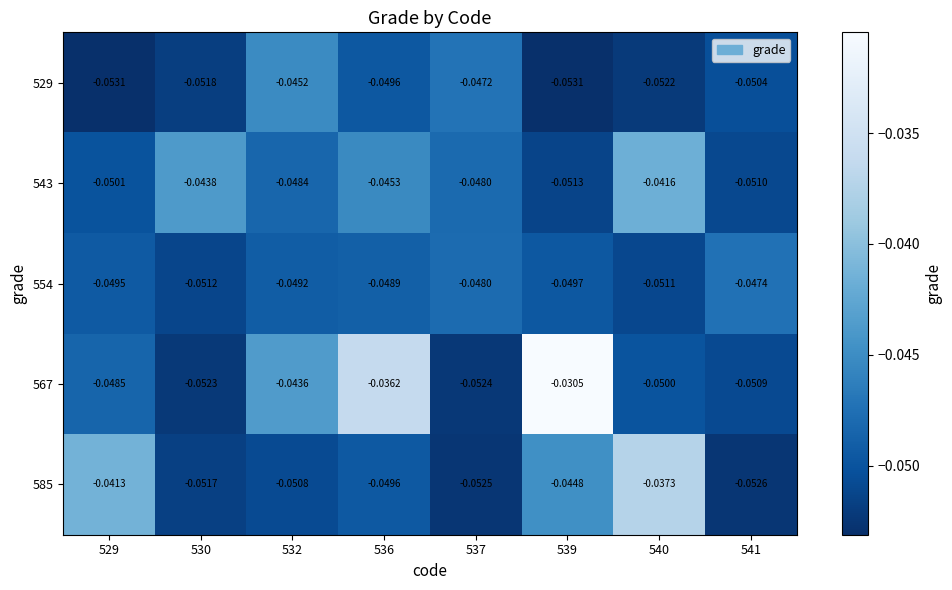

At which category is the sum across all series the highest?

539